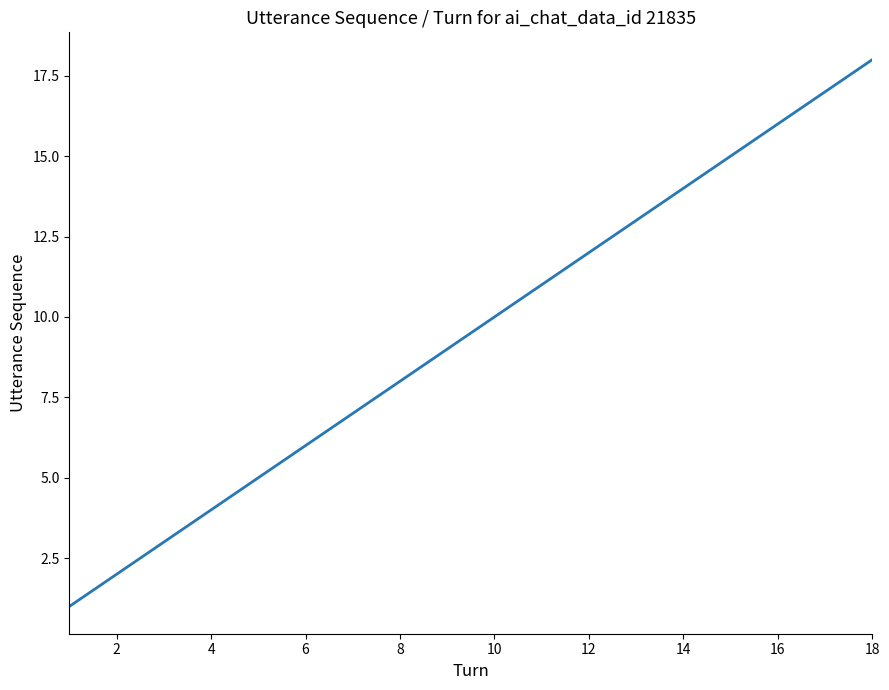

What is the difference between the maximum and minimum values?

17